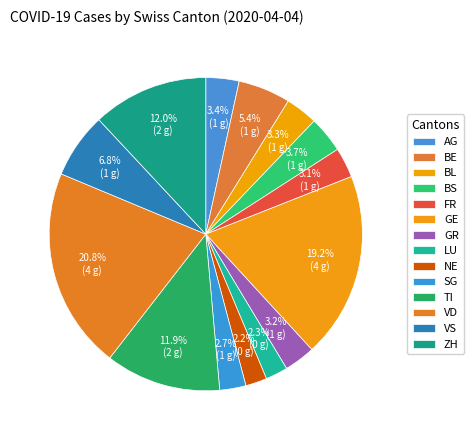

To the nearest percent, what percentage of the pie is GE?

19%